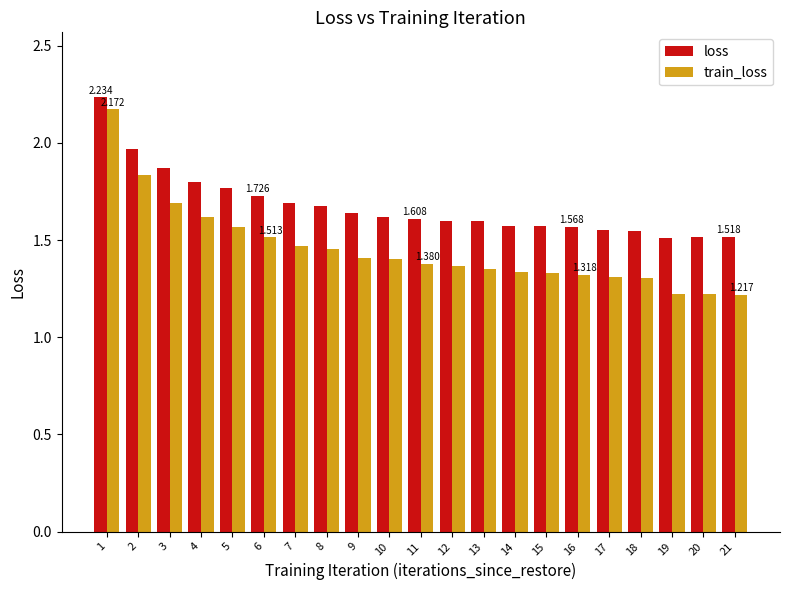

What is the spread (max minus min) of values at 17?

0.2